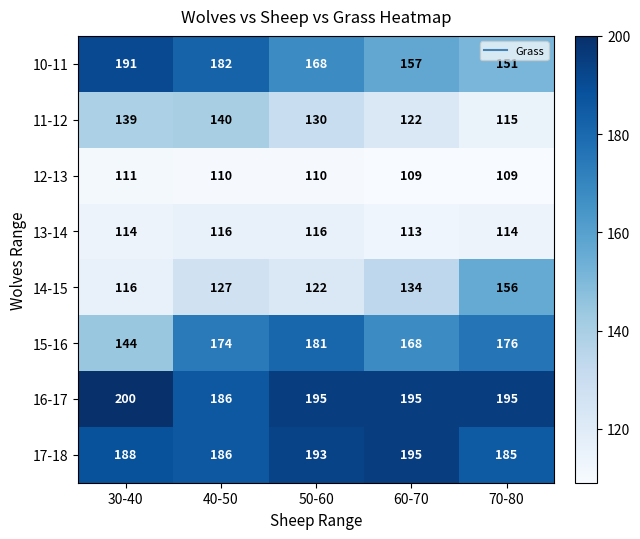

Where does the 11-12 series first go above 130?

30-40